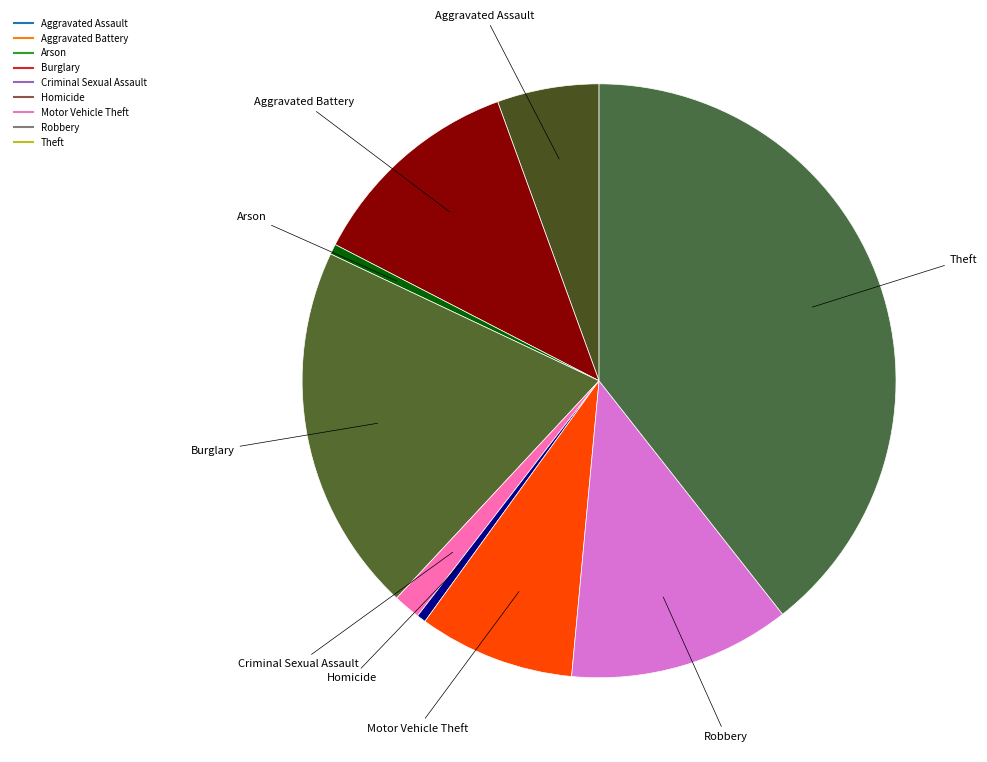

How many slices are in this pie chart?

9